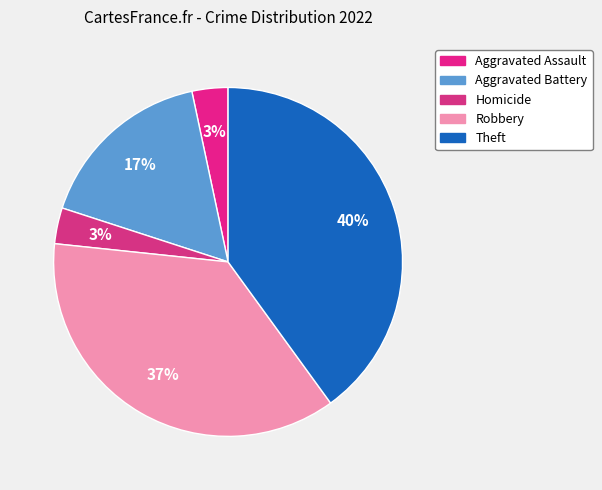

Does any single category account for the majority?

No